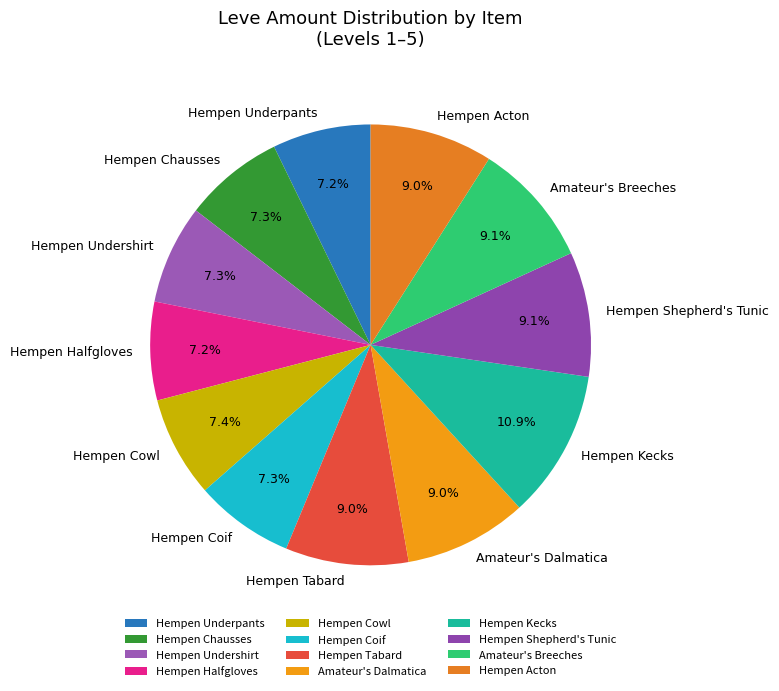

How much of the chart is everything except Hempen Coif?

92.7%